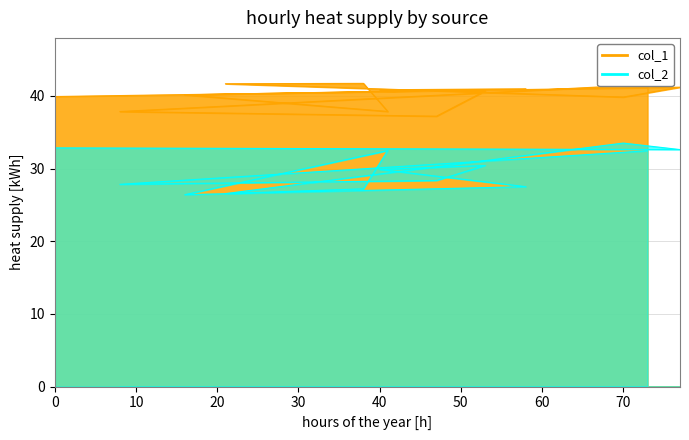

At which label does col_1 reach its minimum?

47